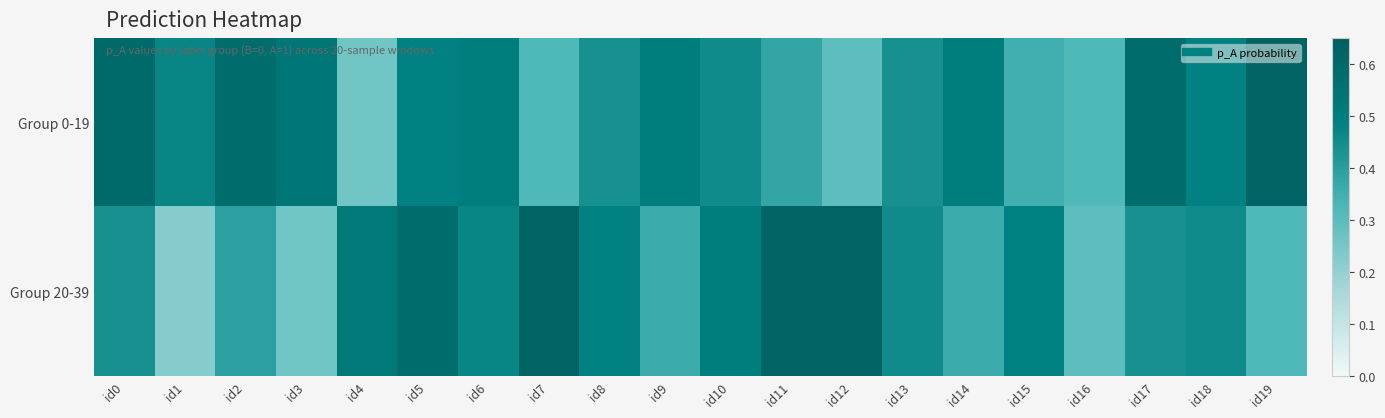

Between id9 and id1, which is larger?

id9